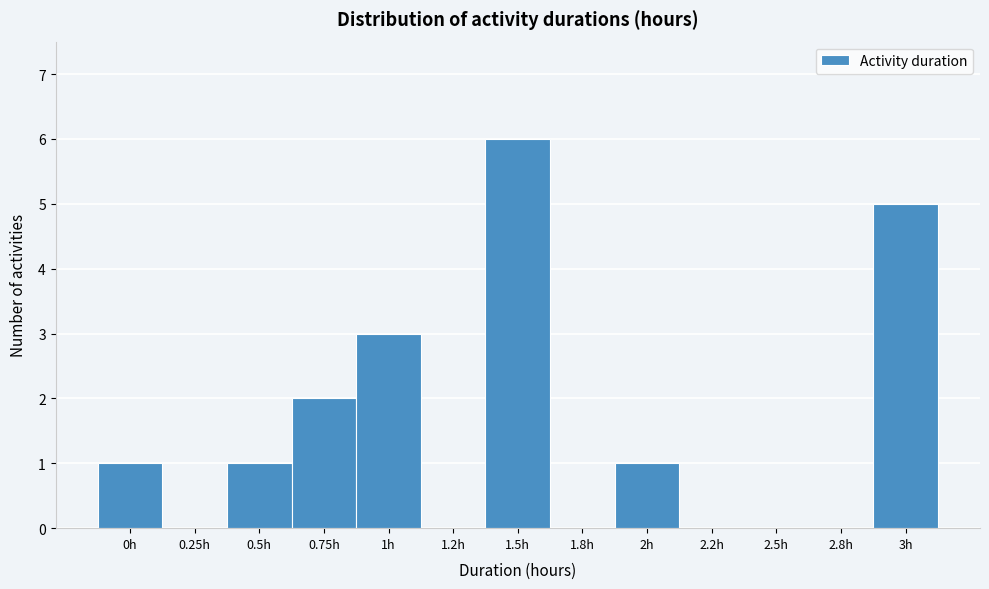

Reading left to right, list all the values displayed in this chart.

0h=1	0.25h=0	0.5h=1	0.75h=2	1h=3	1.2h=0	1.5h=6	1.8h=0	2h=1	2.2h=0	2.5h=0	2.8h=0	3h=5